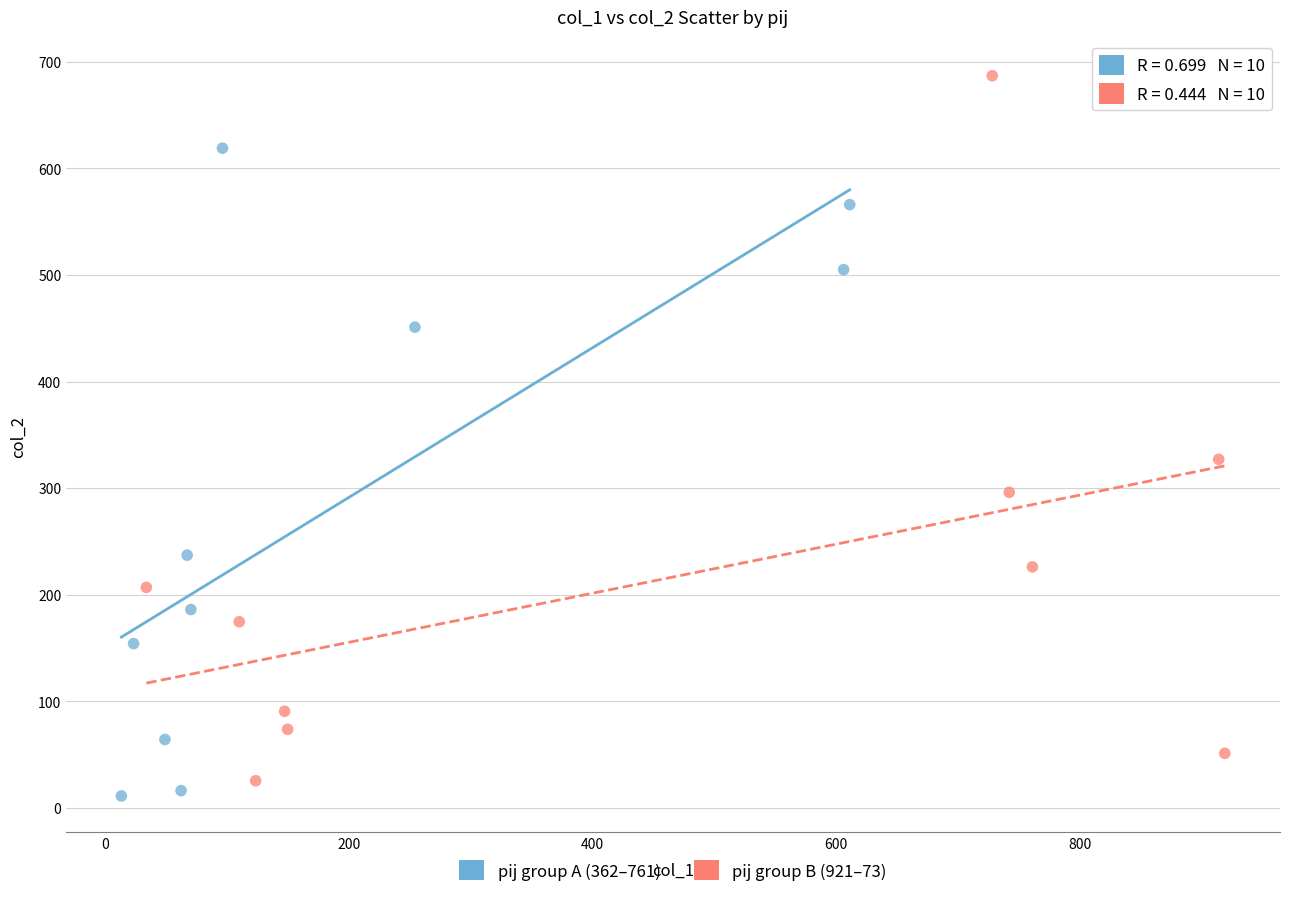

What are all the series names shown in the legend?

pij group A (362–761), pij group B (921–73)